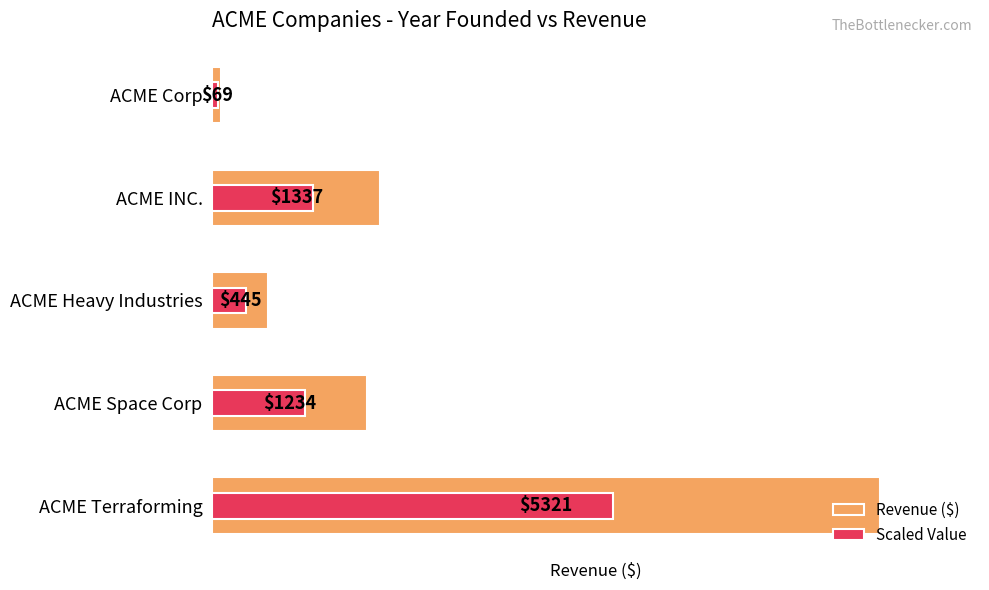

Rank the categories by Revenue ($) value from lowest to highest.

ACME Corp, ACME Heavy Industries, ACME Space Corp, ACME INC., ACME Terraforming